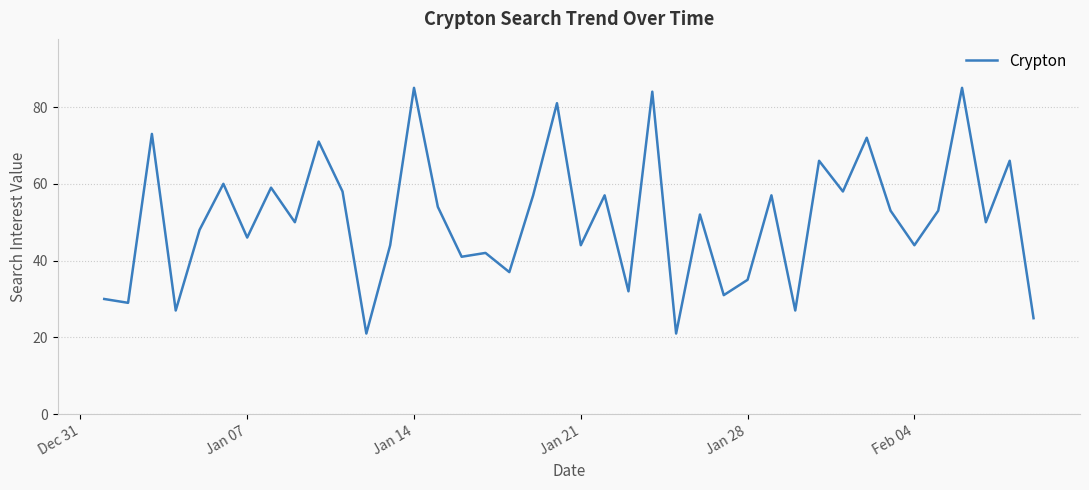

What is the difference between the maximum and minimum values?

64